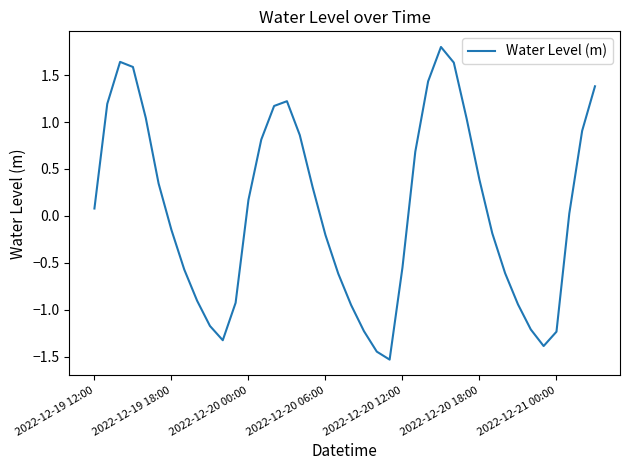

What is the minimum value shown in the chart?

-1.5